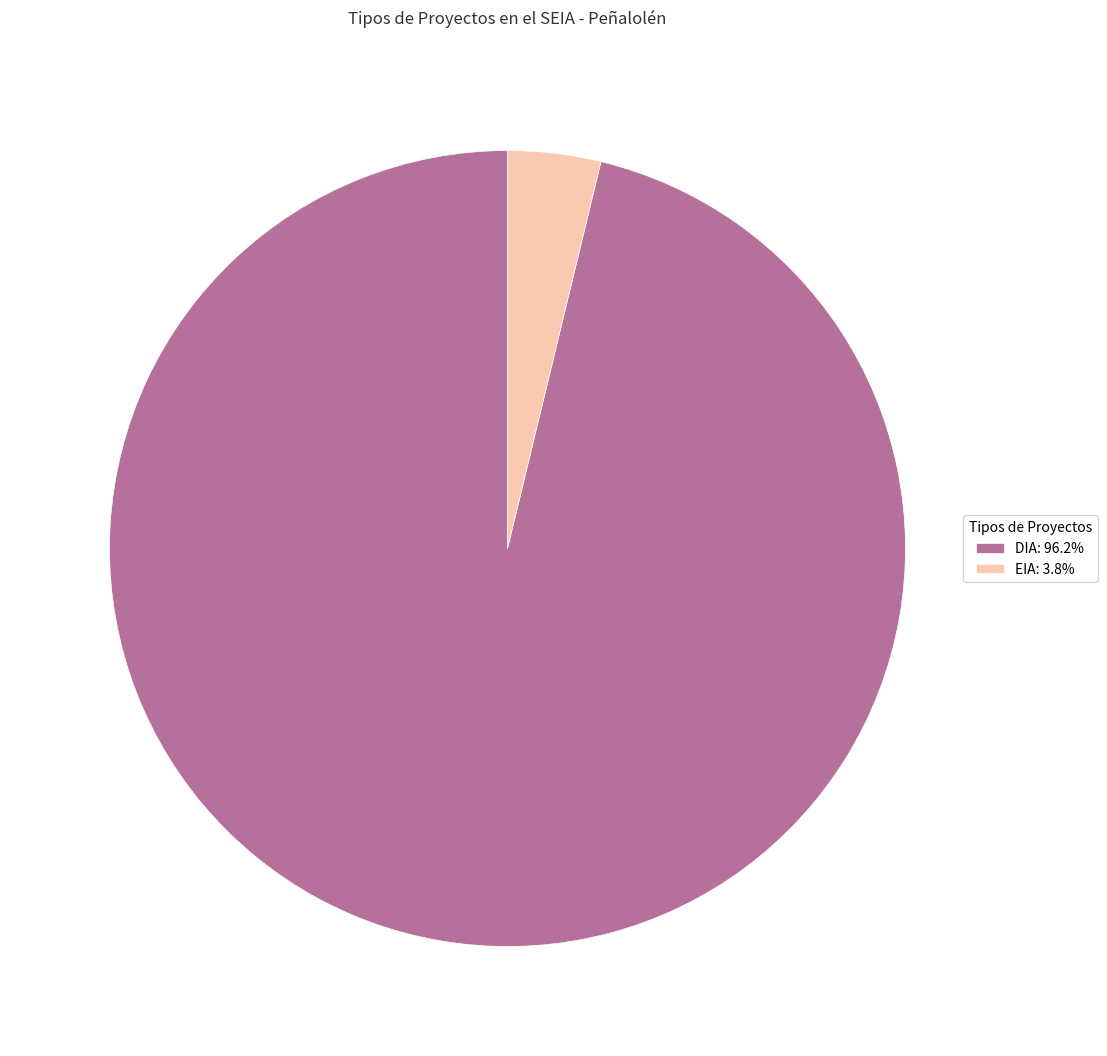

How many segments does this pie chart have?

2